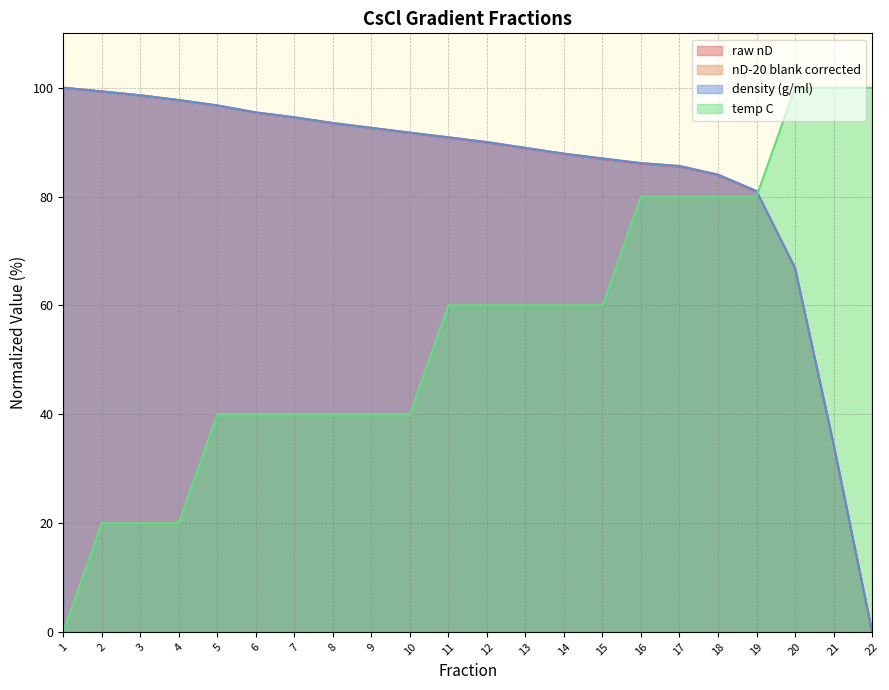

The value of temp C at 20 is 100.0. True or false?

True